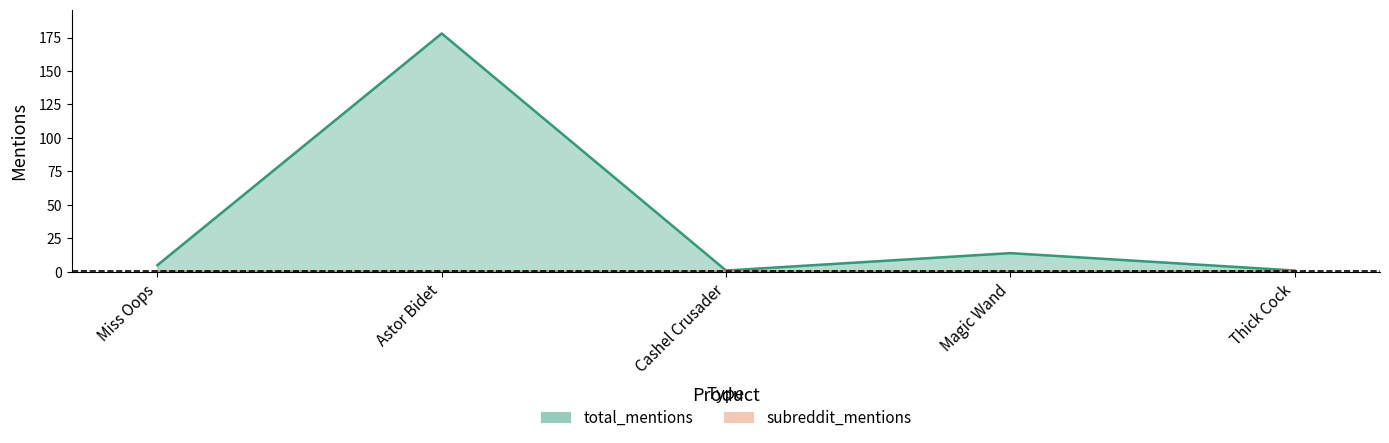

Approximately how many times larger is the value at Magic Wand compared to Astor Bidet?

0.1